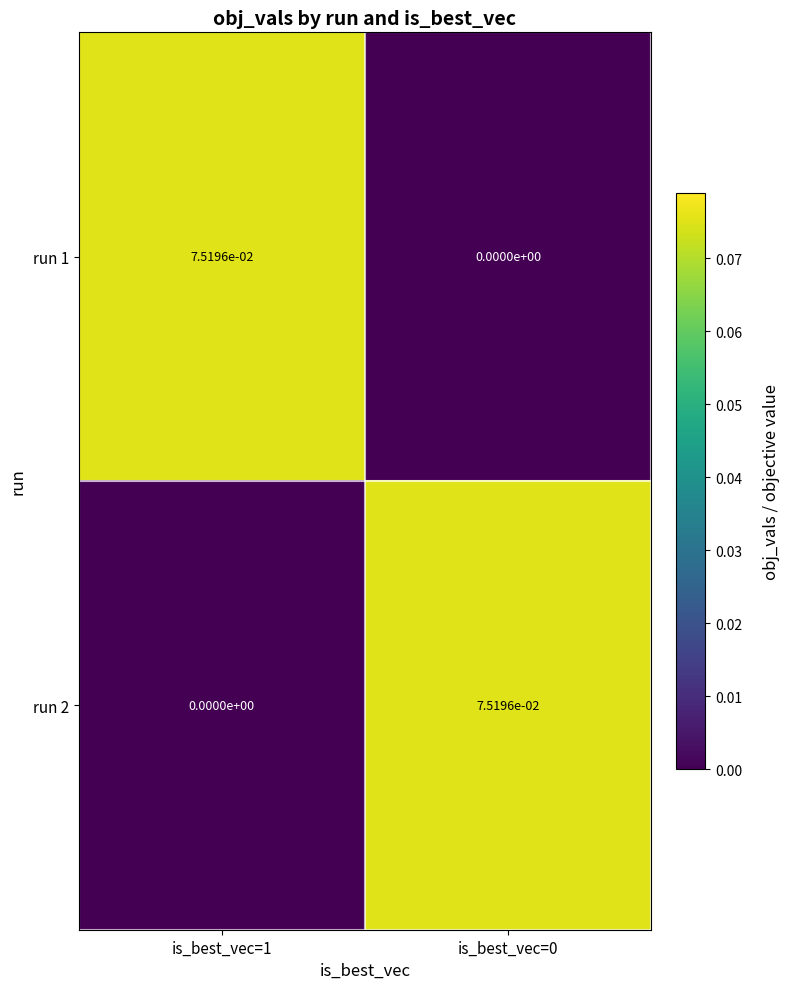

How many distinct data groups are displayed?

2